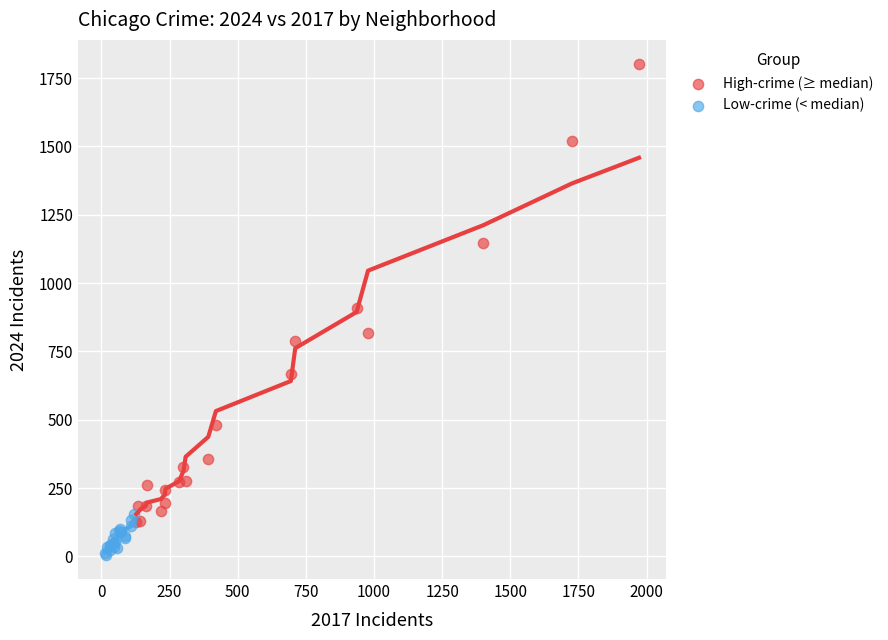

Which series reaches the minimum Y coordinate?

Low-crime (< median)